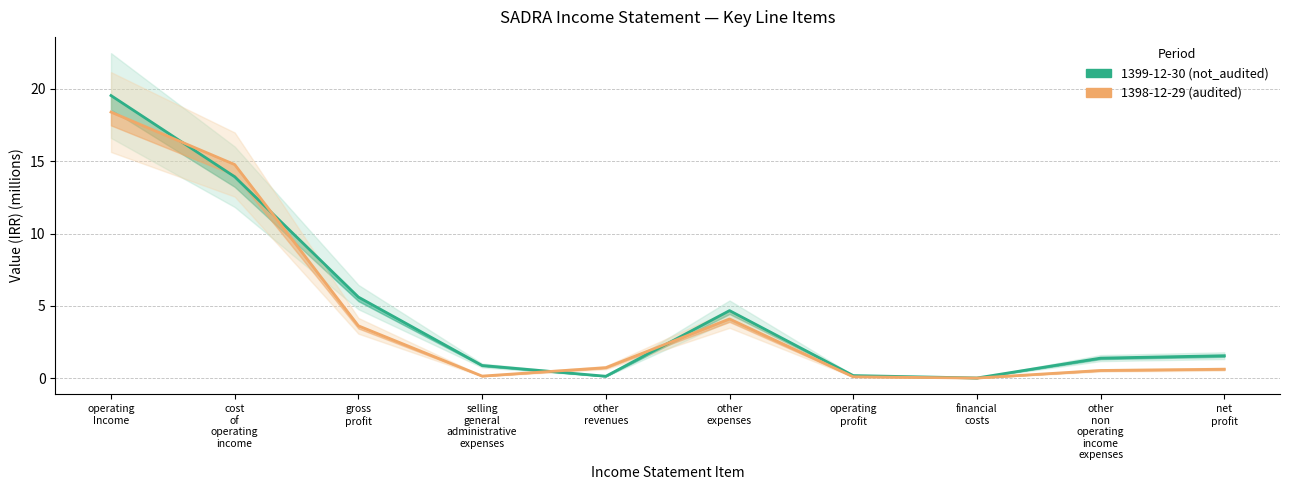

Reading right to left, list all the values displayed in this chart.

1399-12-30 (not_audited): 1.6	1.4	0.0	0.2	4.7	0.1	0.9	5.6	13.9	19.5
1398-12-29 (audited): 0.6	0.5	0.0	0.1	4.1	0.7	0.2	3.6	14.8	18.4